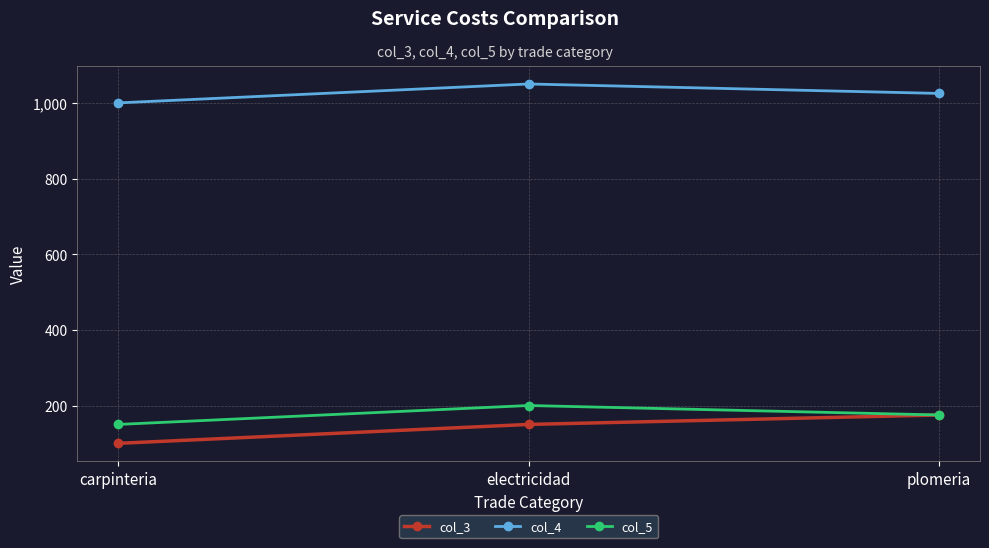

Which series changed the most between carpinteria and plomeria?

col_3